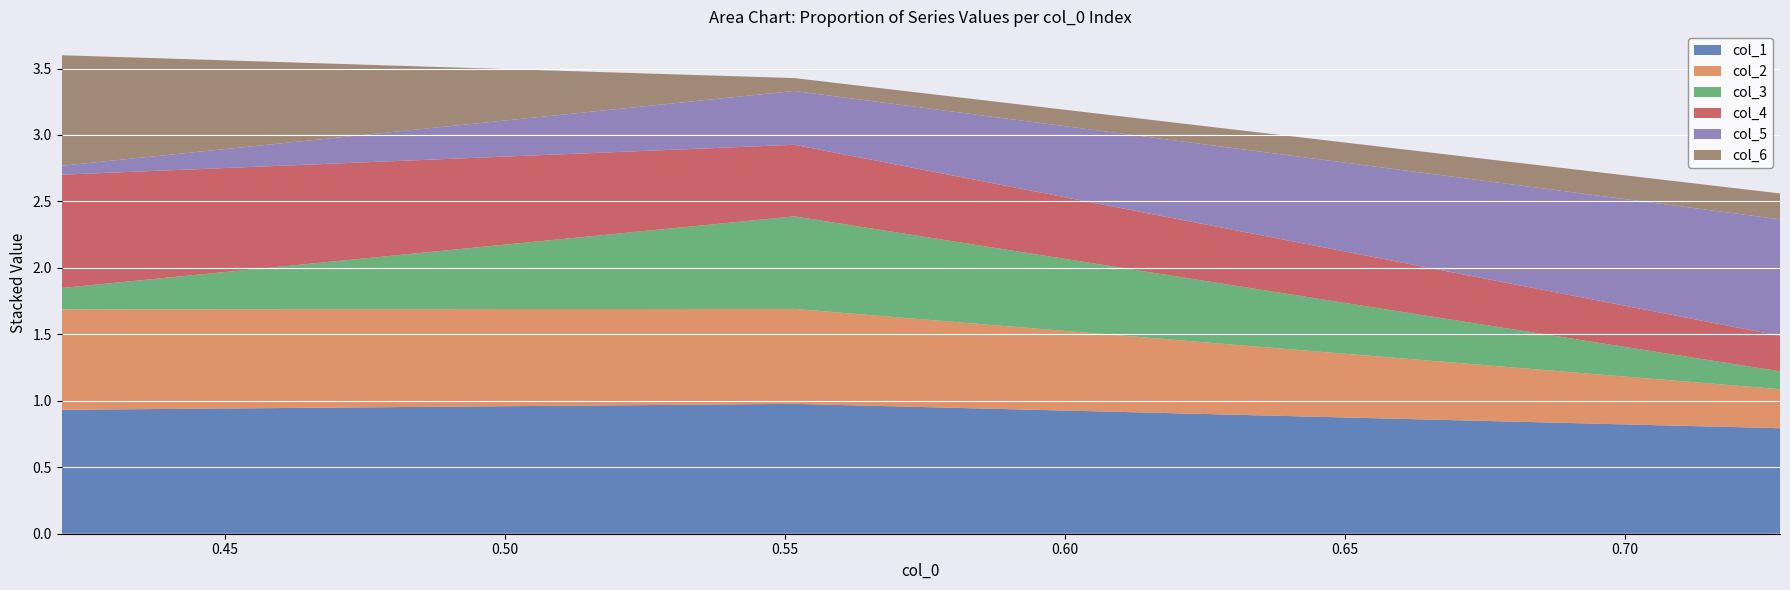

Reading right to left, what are all the values shown in this chart?

col_1: 0.7277414841927362=0.8	0.5516782687839746=1.0	0.4208109307517467=0.9
col_2: 0.7277414841927362=0.3	0.5516782687839746=0.7	0.4208109307517467=0.8
col_3: 0.7277414841927362=0.1	0.5516782687839746=0.7	0.4208109307517467=0.2
col_4: 0.7277414841927362=0.3	0.5516782687839746=0.5	0.4208109307517467=0.9
col_5: 0.7277414841927362=0.9	0.5516782687839746=0.4	0.4208109307517467=0.1
col_6: 0.7277414841927362=0.2	0.5516782687839746=0.1	0.4208109307517467=0.8